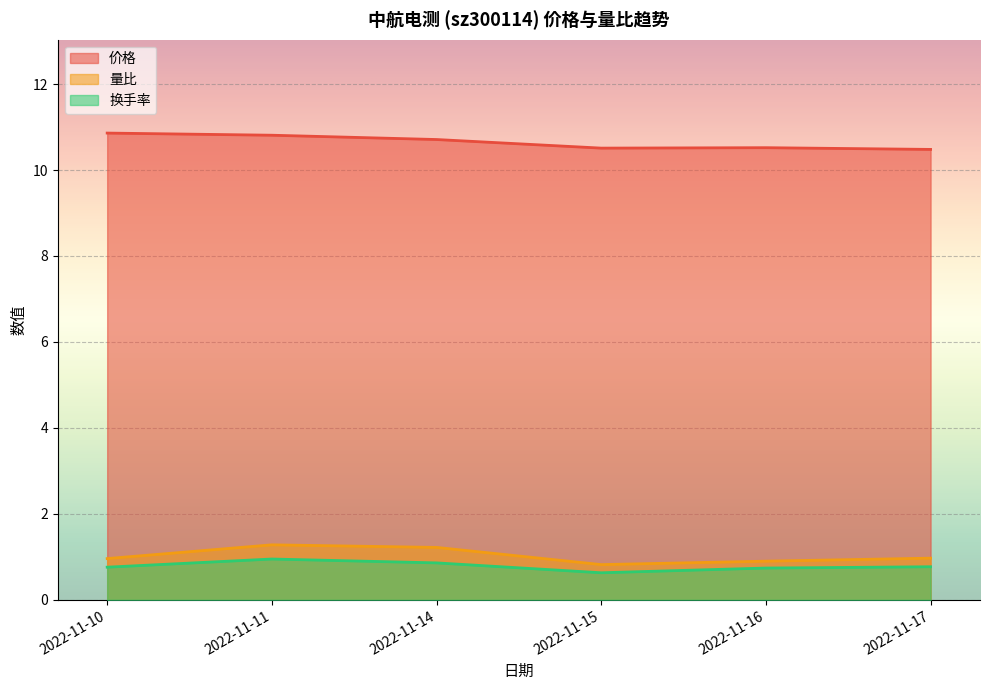

Rank the categories by 换手率 value from highest to lowest.

2022-11-11, 2022-11-14, 2022-11-17, 2022-11-10, 2022-11-16, 2022-11-15